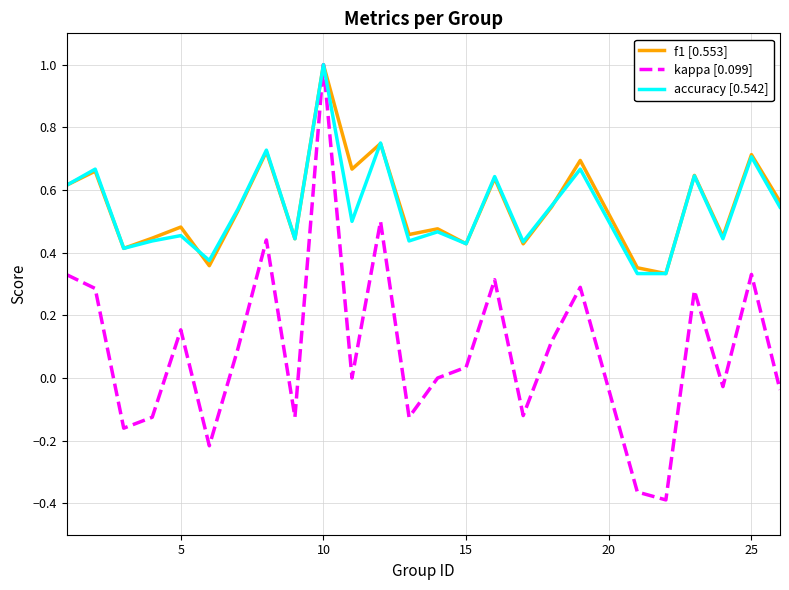

What is the maximum value for accuracy [0.542]?

1.0